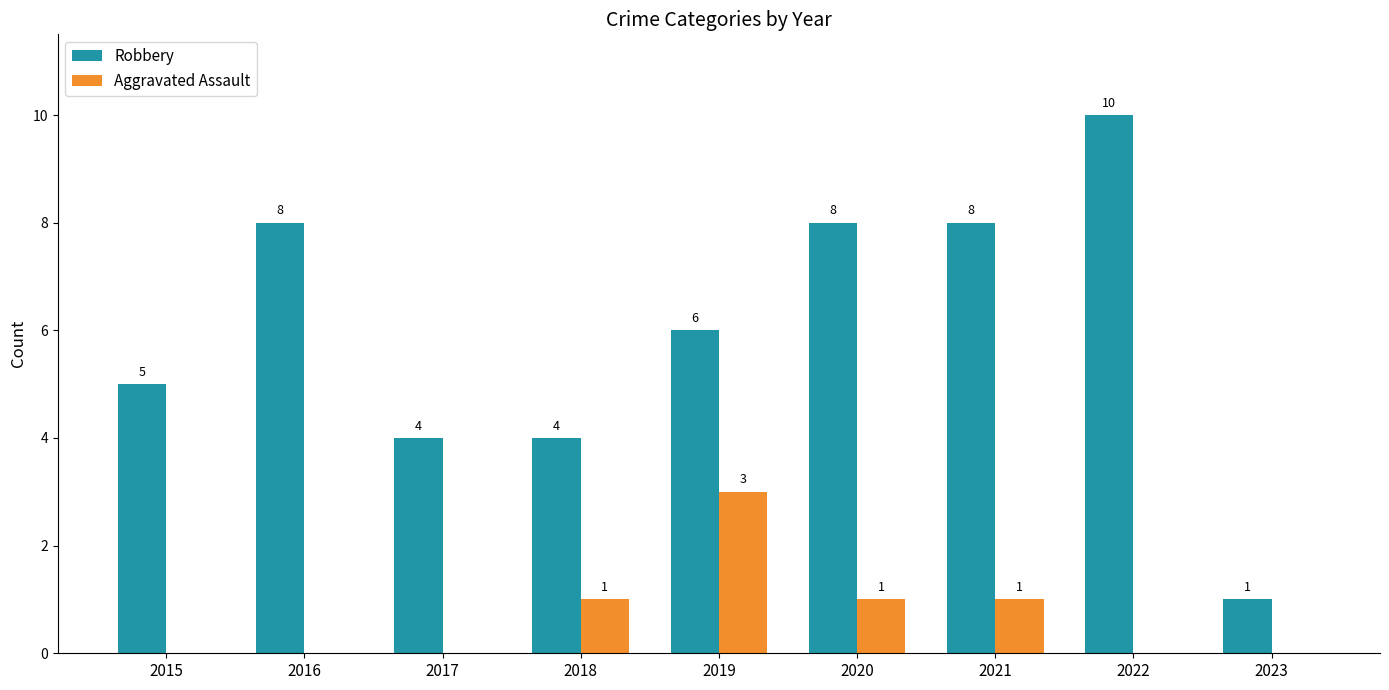

The Robbery series shows 0 at 2023. True or false?

False